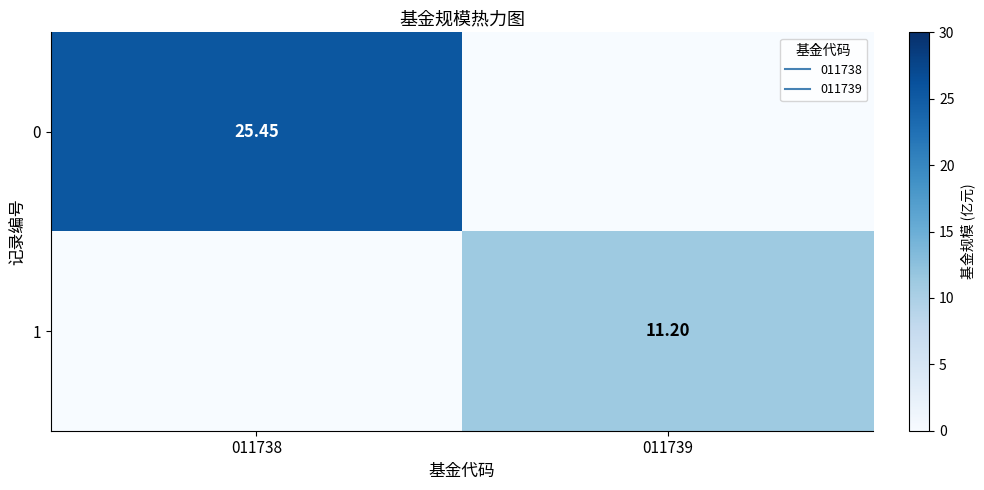

At 011738, list the series in order from largest to smallest.

0, 1